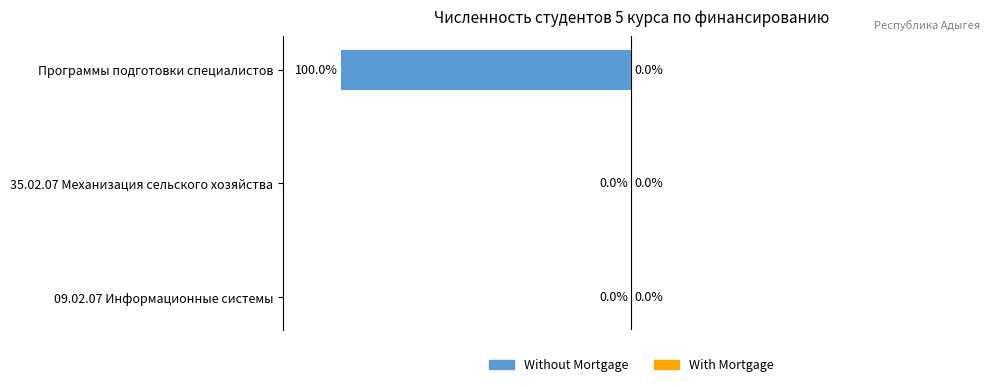

At which label is the value closest to -50?

09.02.07 Информационные системы